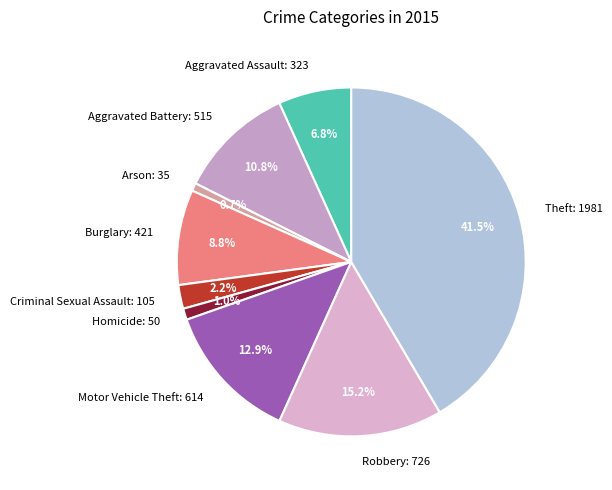

Is there a majority slice in this chart?

No